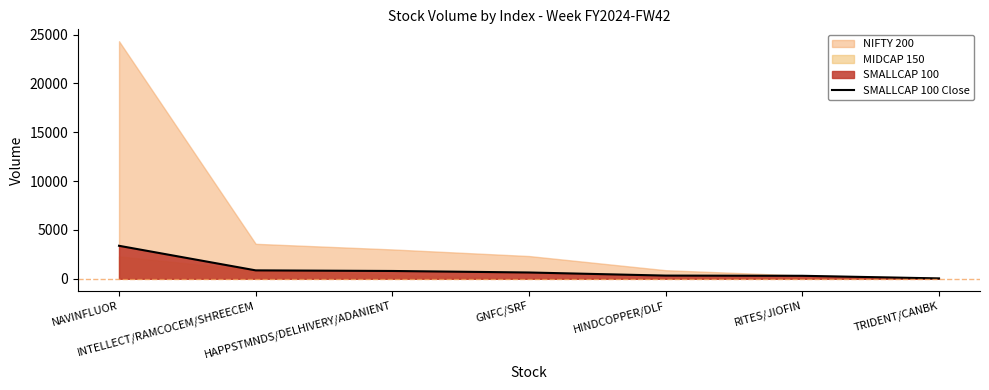

How many values are below 641?

3